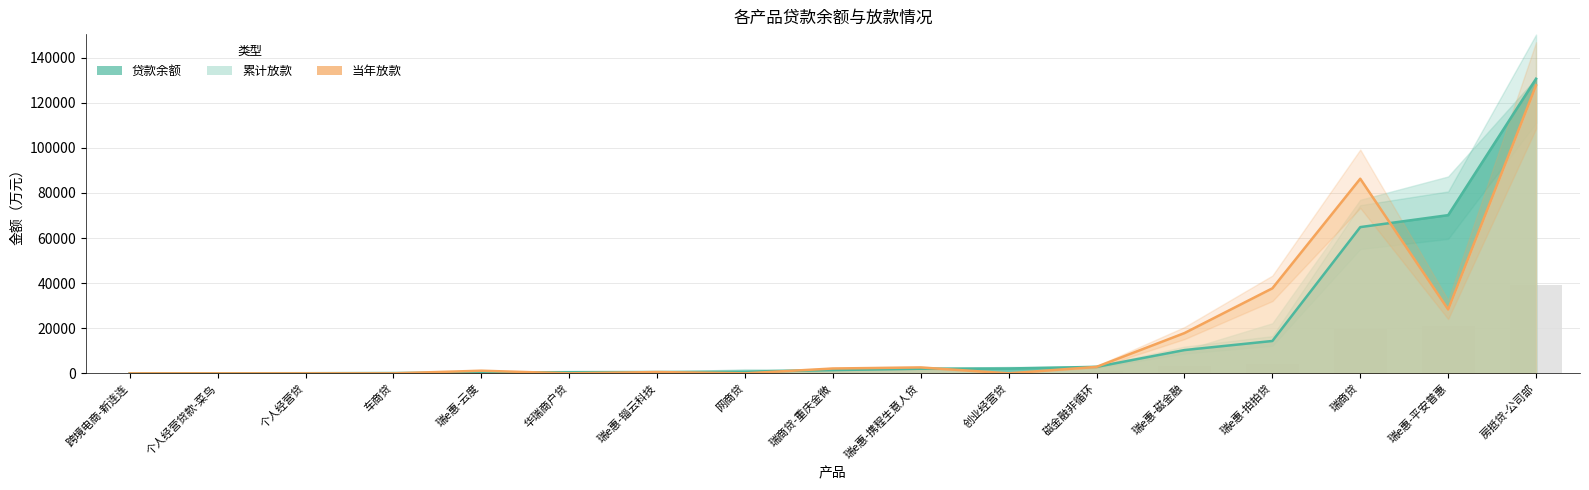

Which series changed the most between 瑞e惠-拍拍贷 and 跨境电商-新连连?

当年放款